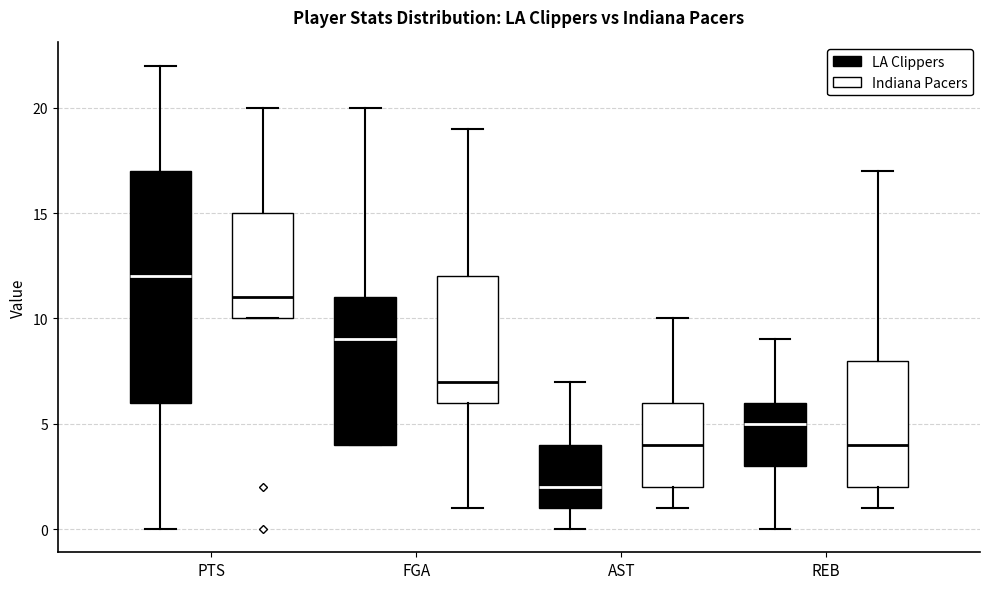

Which box has the lowest median line?

AST (LA Clippers)